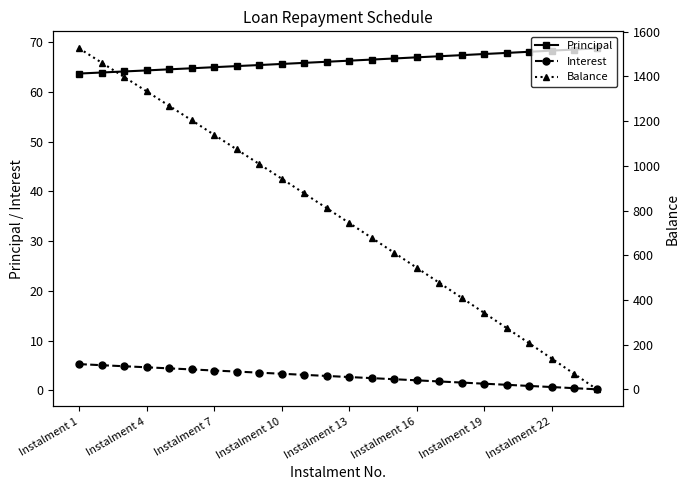

Which series has the largest range (max minus min)?

Balance